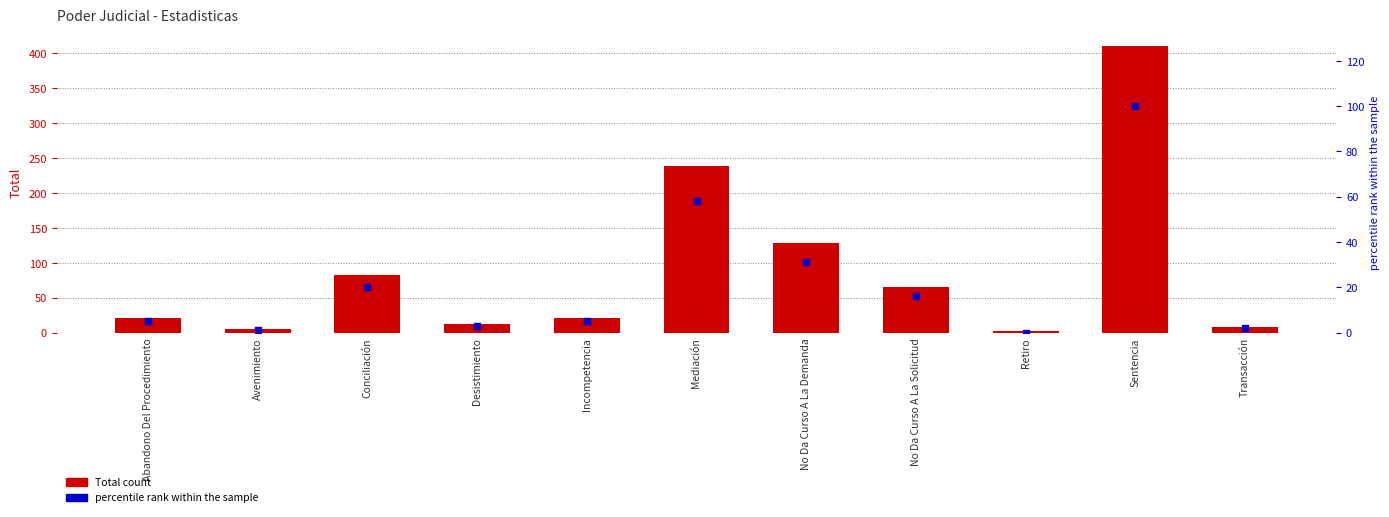

Which series has the largest Y range (max minus min)?

Total